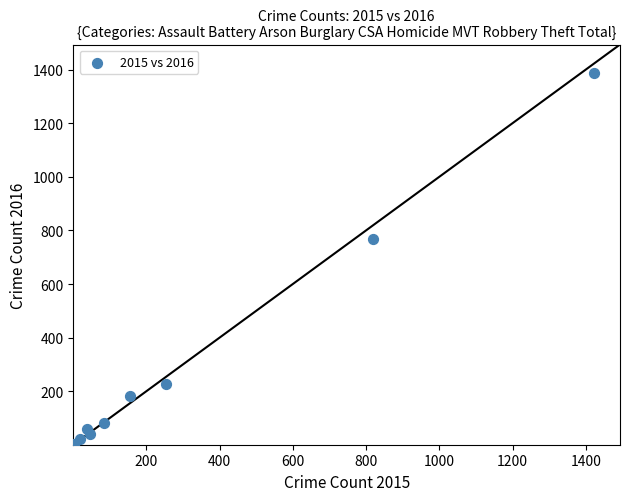

What Y value in the scatter plot is closest to 693?

767